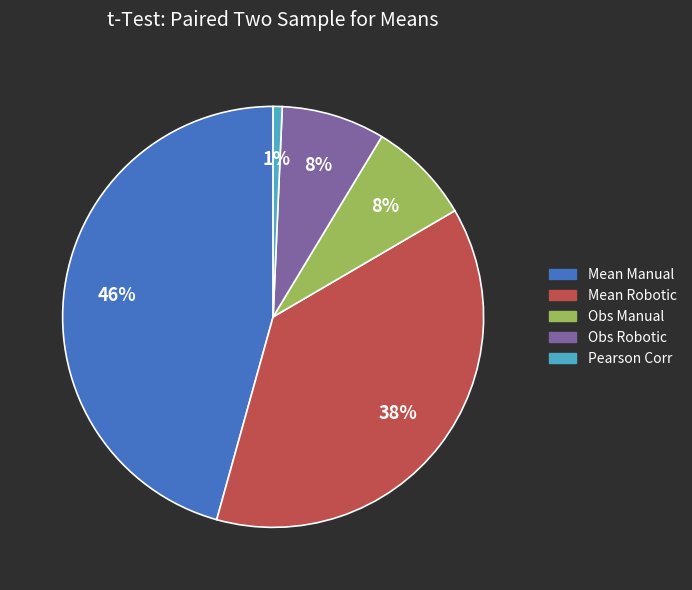

Count the number of slices in the pie.

5